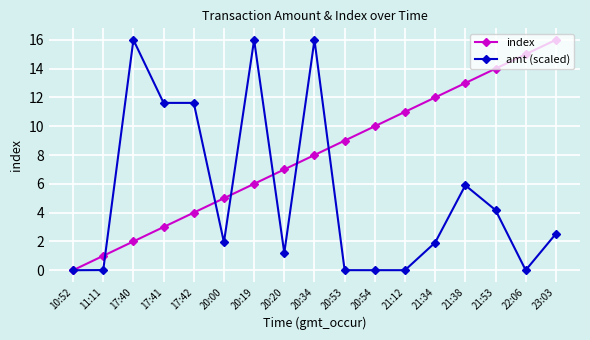

What is the difference between the highest and lowest values at 17:41?

8.6